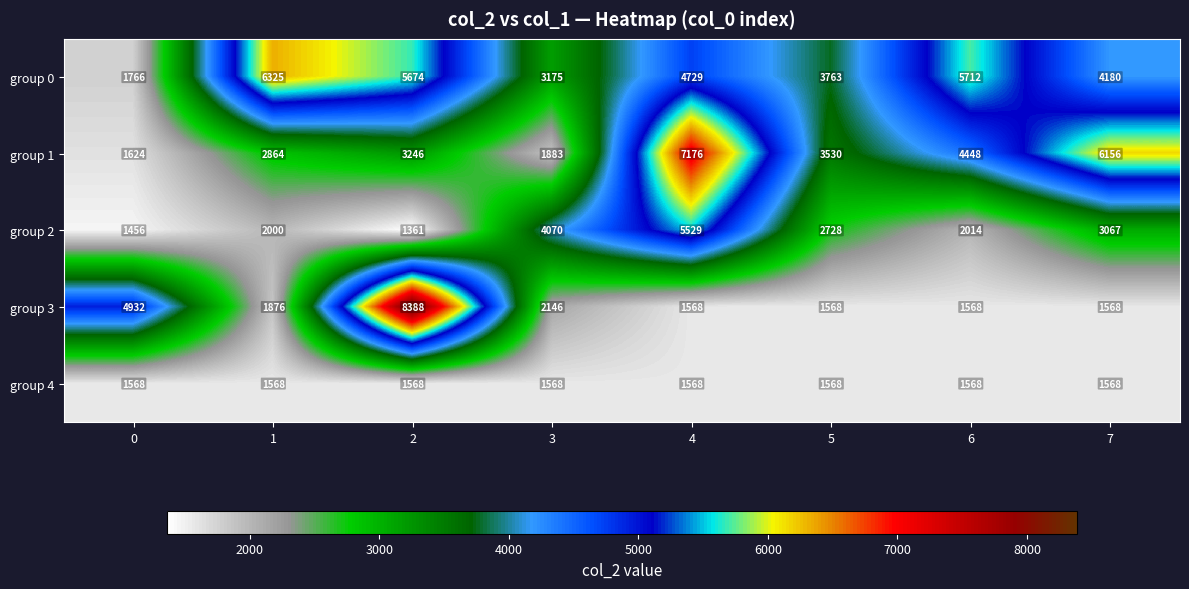

What is the difference between the maximum and second lowest values in the group 3 series?

6820